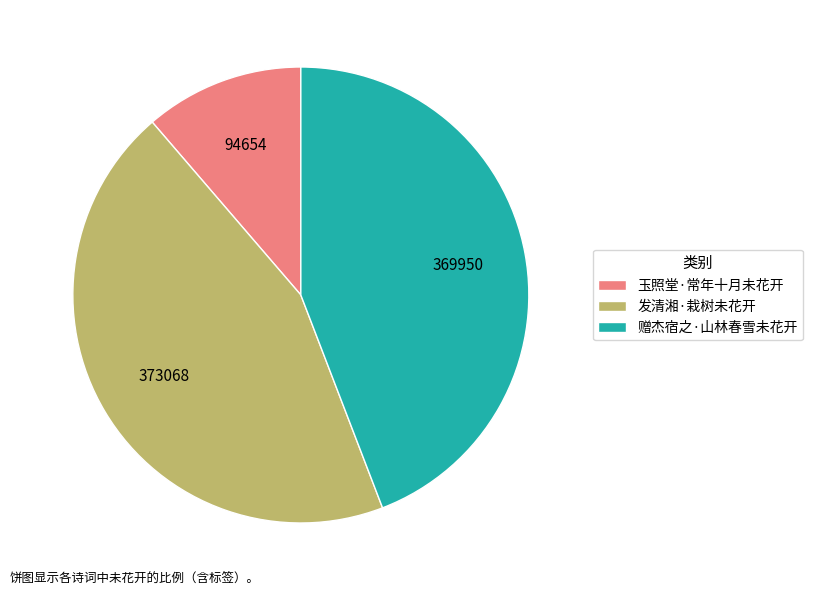

True or false: 赠杰宿之·山林春雪未花开 accounts for 37% of the total.

False